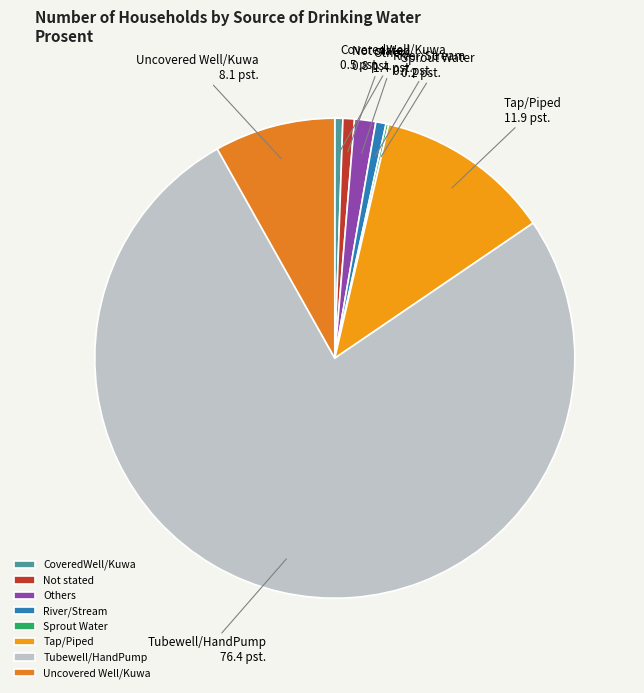

Is there any slice that represents more than half of the pie?

Yes